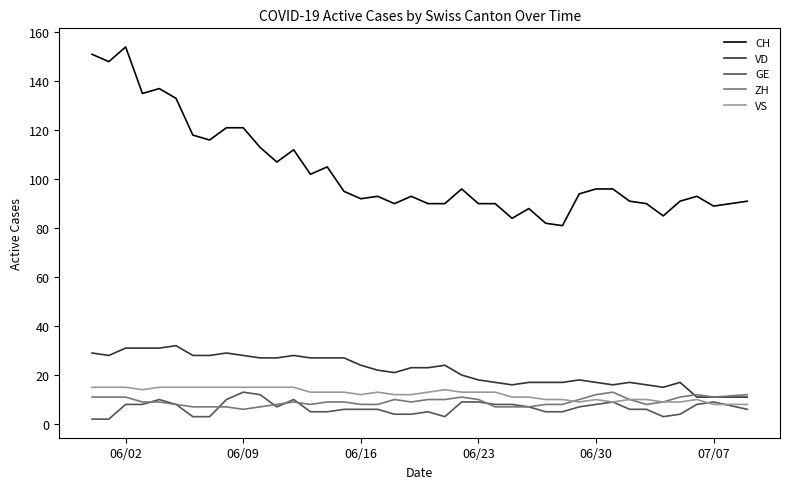

What is the minimum value shown in the chart?

2